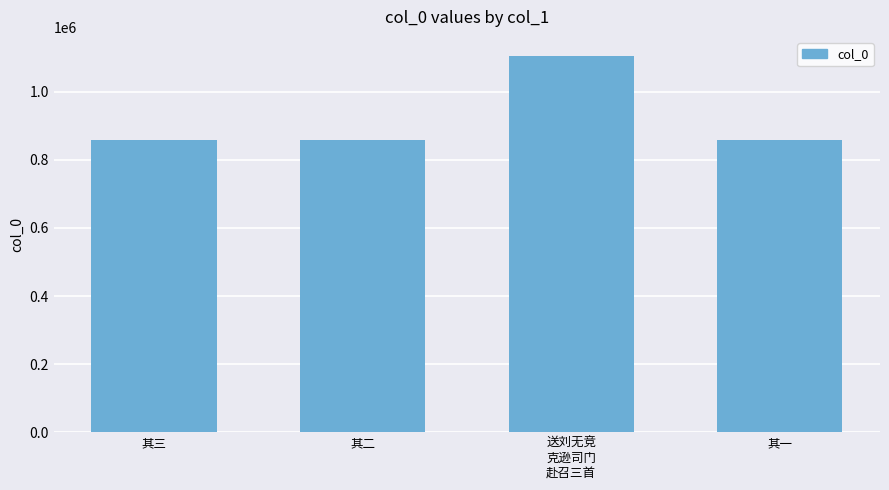

Where is the data nearest to the value 983132?

其一